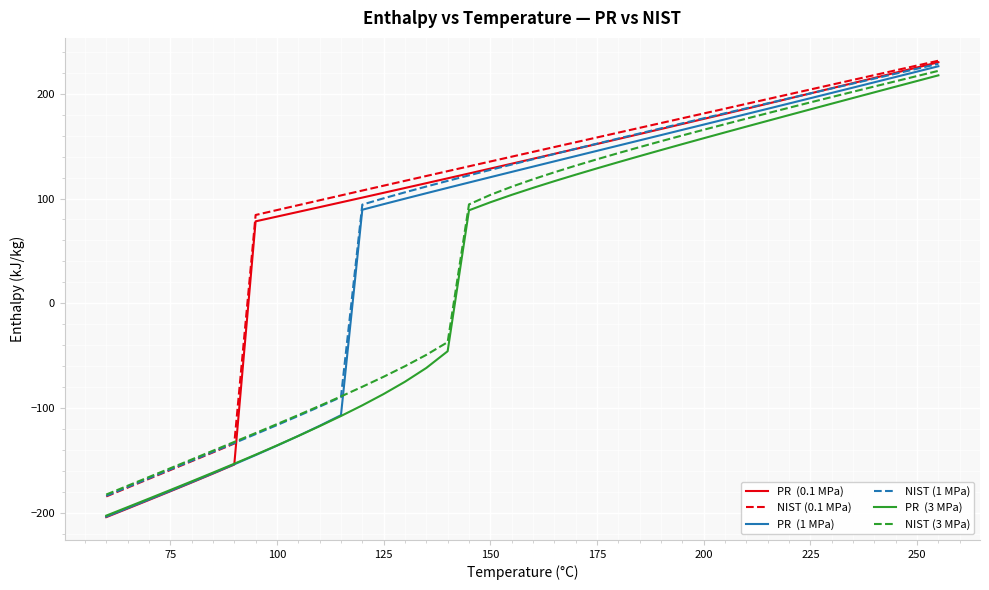

What is the greatest value displayed?

231.4